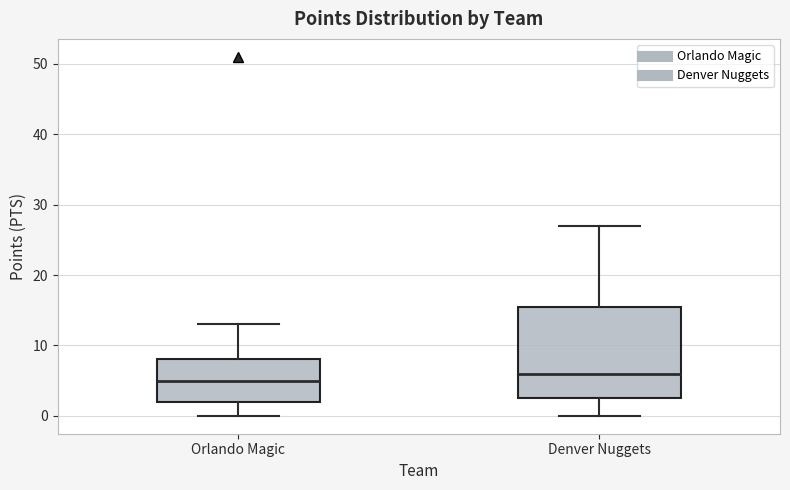

Where is the upper edge of the box for Orlando Magic on the y-axis? The values are not printed on the chart, so give them approximately, as read against the axis.

8